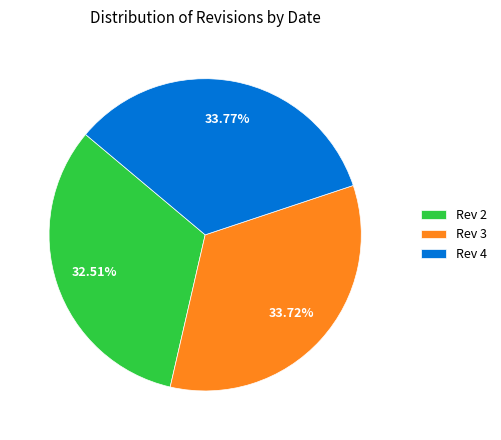

What is the smallest slice in the pie chart?

Rev 2